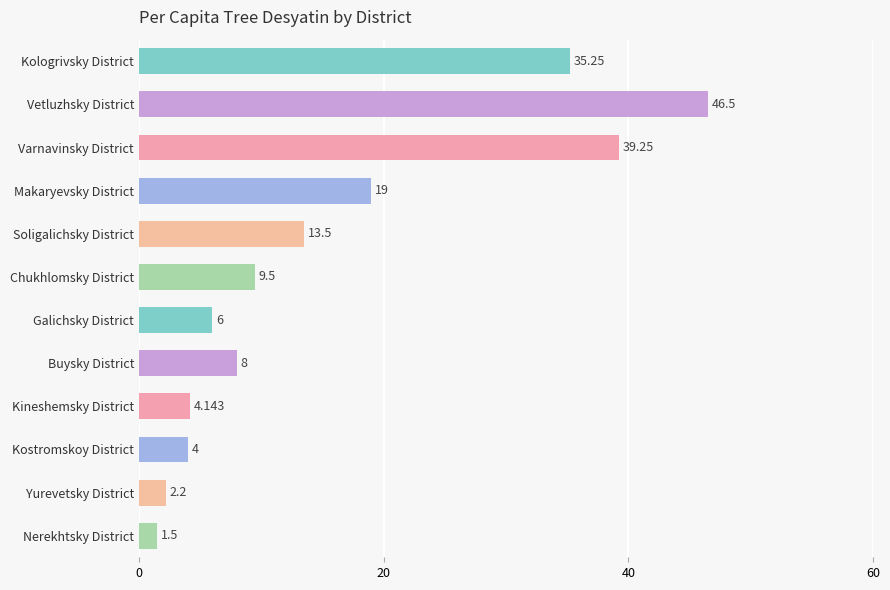

What is the label of the 4th bar from the bottom?

Kineshemsky District